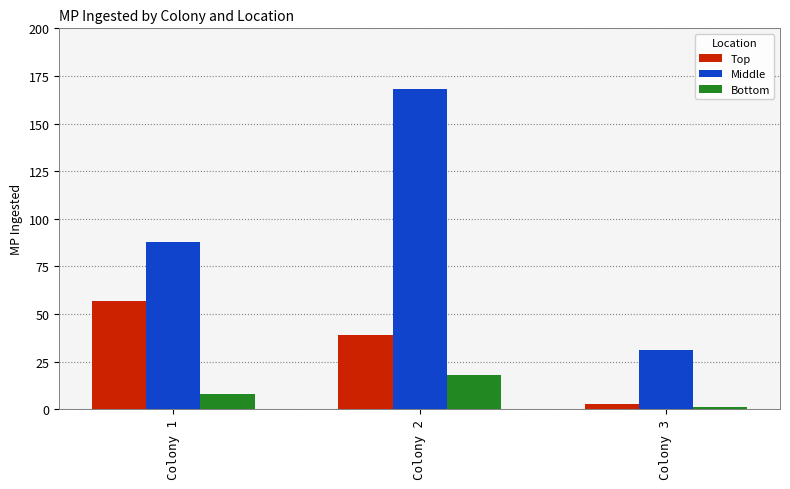

What is the value of the Bottom bar at the 3rd from the left?

1